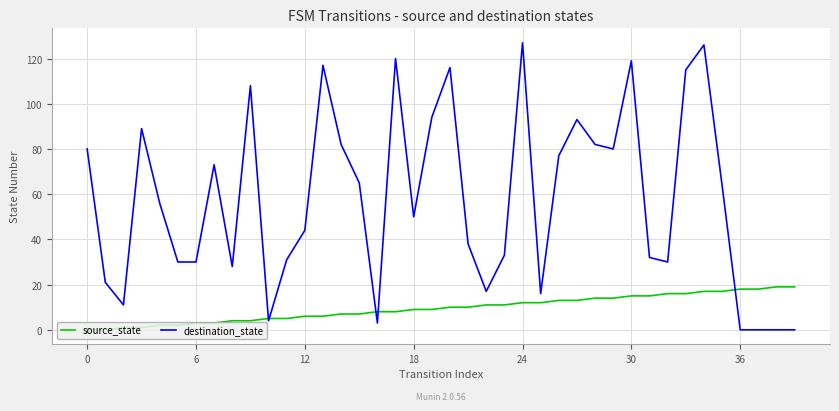

How many lines are shown in the chart?

2